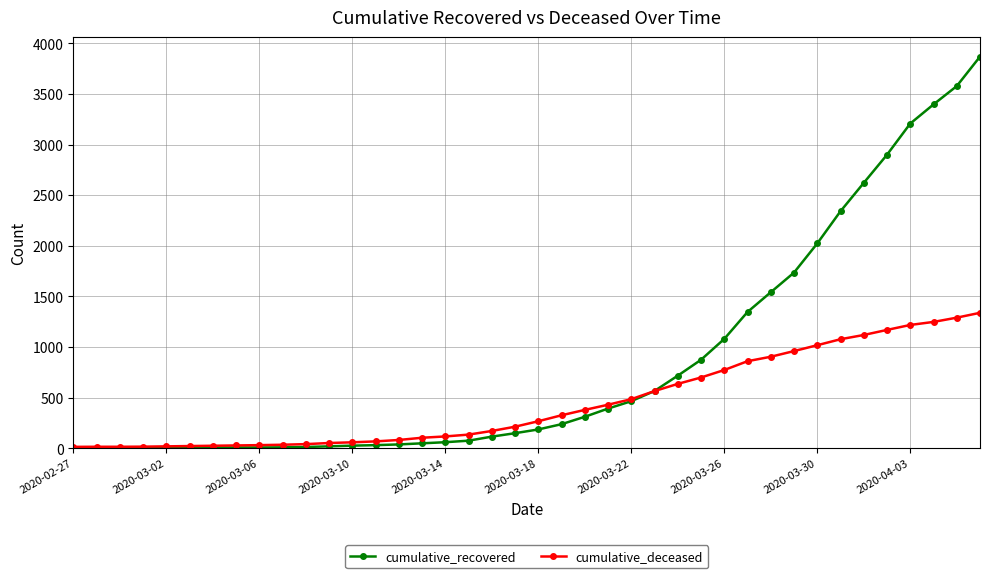

What is the value of the cumulative_deceased point at the 21st from the left?

267